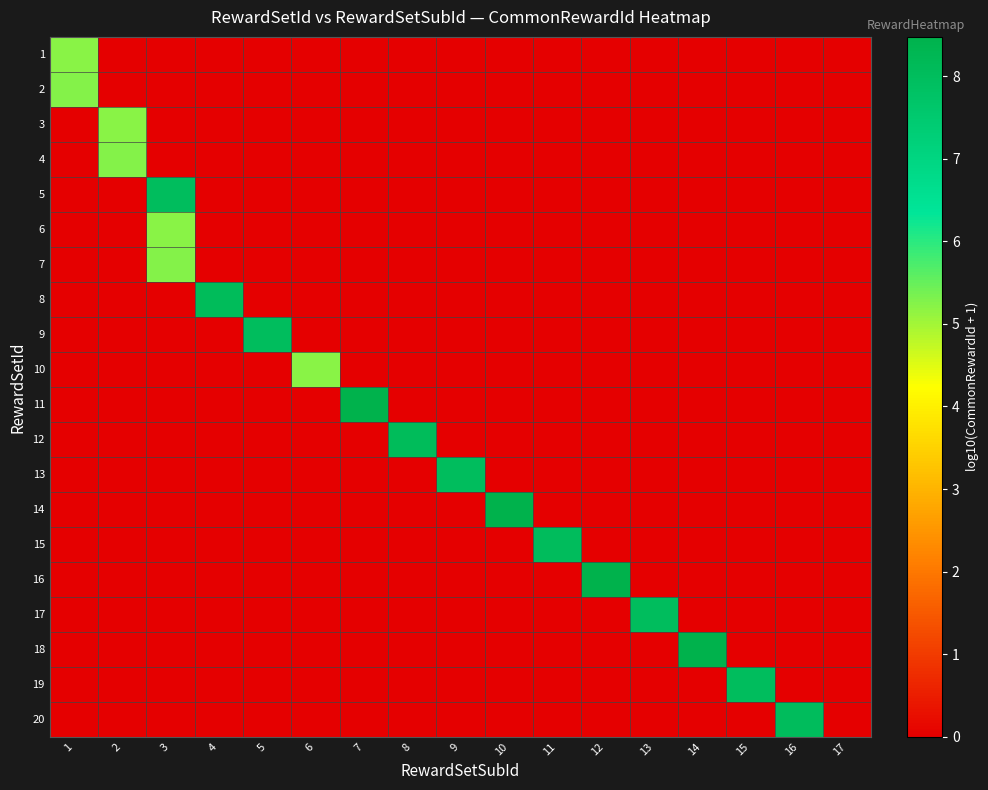

Reading left to right, transcribe all the data shown in this chart.

1: 1=5.2	2=0.0	3=0.0	4=0.0	5=0.0	6=0.0	7=0.0	8=0.0	9=0.0	10=0.0	11=0.0	12=0.0	13=0.0	14=0.0	15=0.0	16=0.0	17=0.0
2: 1=5.3	2=0.0	3=0.0	4=0.0	5=0.0	6=0.0	7=0.0	8=0.0	9=0.0	10=0.0	11=0.0	12=0.0	13=0.0	14=0.0	15=0.0	16=0.0	17=0.0
3: 1=0.0	2=5.2	3=0.0	4=0.0	5=0.0	6=0.0	7=0.0	8=0.0	9=0.0	10=0.0	11=0.0	12=0.0	13=0.0	14=0.0	15=0.0	16=0.0	17=0.0
4: 1=0.0	2=5.3	3=0.0	4=0.0	5=0.0	6=0.0	7=0.0	8=0.0	9=0.0	10=0.0	11=0.0	12=0.0	13=0.0	14=0.0	15=0.0	16=0.0	17=0.0
5: 1=0.0	2=0.0	3=8.0	4=0.0	5=0.0	6=0.0	7=0.0	8=0.0	9=0.0	10=0.0	11=0.0	12=0.0	13=0.0	14=0.0	15=0.0	16=0.0	17=0.0
6: 1=0.0	2=0.0	3=5.2	4=0.0	5=0.0	6=0.0	7=0.0	8=0.0	9=0.0	10=0.0	11=0.0	12=0.0	13=0.0	14=0.0	15=0.0	16=0.0	17=0.0
7: 1=0.0	2=0.0	3=5.3	4=0.0	5=0.0	6=0.0	7=0.0	8=0.0	9=0.0	10=0.0	11=0.0	12=0.0	13=0.0	14=0.0	15=0.0	16=0.0	17=0.0
8: 1=0.0	2=0.0	3=0.0	4=8.0	5=0.0	6=0.0	7=0.0	8=0.0	9=0.0	10=0.0	11=0.0	12=0.0	13=0.0	14=0.0	15=0.0	16=0.0	17=0.0
9: 1=0.0	2=0.0	3=0.0	4=0.0	5=8.0	6=0.0	7=0.0	8=0.0	9=0.0	10=0.0	11=0.0	12=0.0	13=0.0	14=0.0	15=0.0	16=0.0	17=0.0
10: 1=0.0	2=0.0	3=0.0	4=0.0	5=0.0	6=5.2	7=0.0	8=0.0	9=0.0	10=0.0	11=0.0	12=0.0	13=0.0	14=0.0	15=0.0	16=0.0	17=0.0
11: 1=0.0	2=0.0	3=0.0	4=0.0	5=0.0	6=0.0	7=8.5	8=0.0	9=0.0	10=0.0	11=0.0	12=0.0	13=0.0	14=0.0	15=0.0	16=0.0	17=0.0
12: 1=0.0	2=0.0	3=0.0	4=0.0	5=0.0	6=0.0	7=0.0	8=8.0	9=0.0	10=0.0	11=0.0	12=0.0	13=0.0	14=0.0	15=0.0	16=0.0	17=0.0
13: 1=0.0	2=0.0	3=0.0	4=0.0	5=0.0	6=0.0	7=0.0	8=0.0	9=8.0	10=0.0	11=0.0	12=0.0	13=0.0	14=0.0	15=0.0	16=0.0	17=0.0
14: 1=0.0	2=0.0	3=0.0	4=0.0	5=0.0	6=0.0	7=0.0	8=0.0	9=0.0	10=8.5	11=0.0	12=0.0	13=0.0	14=0.0	15=0.0	16=0.0	17=0.0
15: 1=0.0	2=0.0	3=0.0	4=0.0	5=0.0	6=0.0	7=0.0	8=0.0	9=0.0	10=0.0	11=8.0	12=0.0	13=0.0	14=0.0	15=0.0	16=0.0	17=0.0
16: 1=0.0	2=0.0	3=0.0	4=0.0	5=0.0	6=0.0	7=0.0	8=0.0	9=0.0	10=0.0	11=0.0	12=8.5	13=0.0	14=0.0	15=0.0	16=0.0	17=0.0
17: 1=0.0	2=0.0	3=0.0	4=0.0	5=0.0	6=0.0	7=0.0	8=0.0	9=0.0	10=0.0	11=0.0	12=0.0	13=8.0	14=0.0	15=0.0	16=0.0	17=0.0
18: 1=0.0	2=0.0	3=0.0	4=0.0	5=0.0	6=0.0	7=0.0	8=0.0	9=0.0	10=0.0	11=0.0	12=0.0	13=0.0	14=8.5	15=0.0	16=0.0	17=0.0
19: 1=0.0	2=0.0	3=0.0	4=0.0	5=0.0	6=0.0	7=0.0	8=0.0	9=0.0	10=0.0	11=0.0	12=0.0	13=0.0	14=0.0	15=8.0	16=0.0	17=0.0
20: 1=0.0	2=0.0	3=0.0	4=0.0	5=0.0	6=0.0	7=0.0	8=0.0	9=0.0	10=0.0	11=0.0	12=0.0	13=0.0	14=0.0	15=0.0	16=8.0	17=0.0